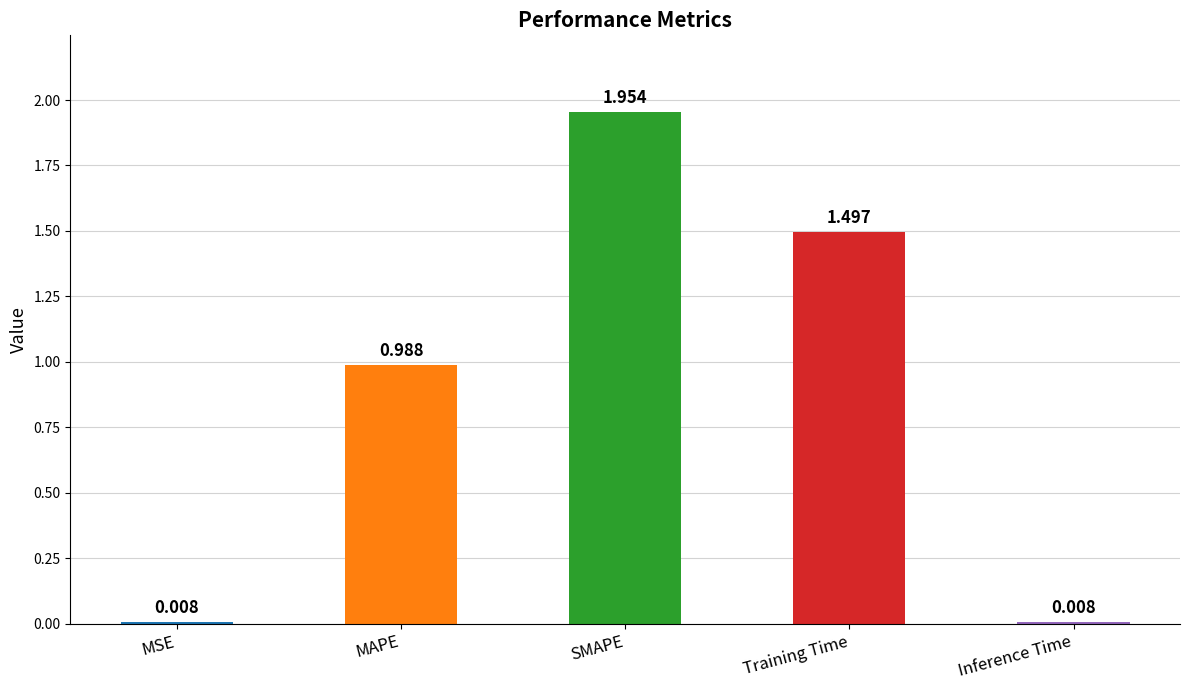

What is the sum of all values?

4.5